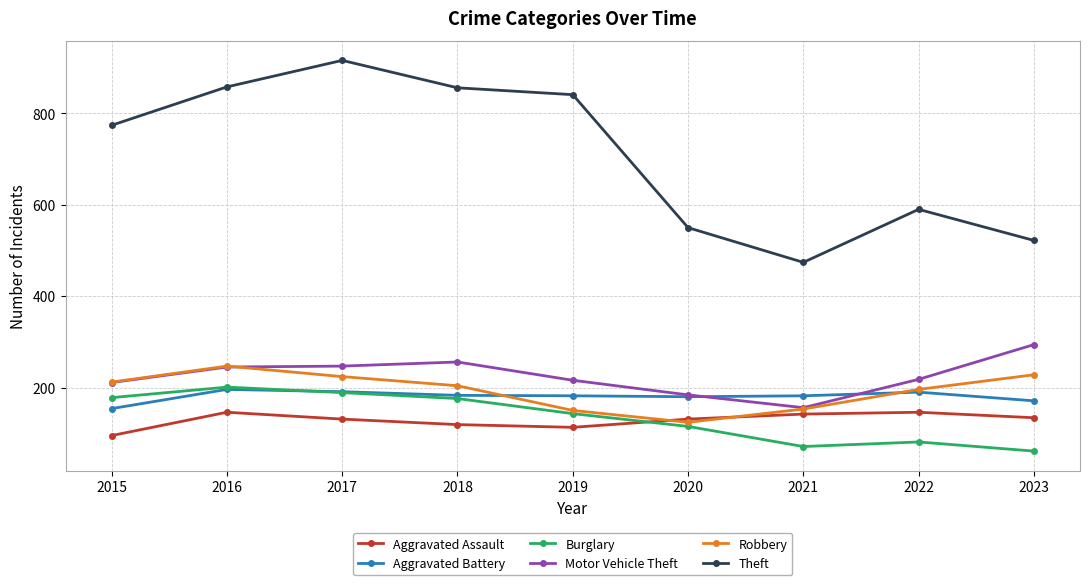

True or false: Theft and Motor Vehicle Theft cross at least once.

False